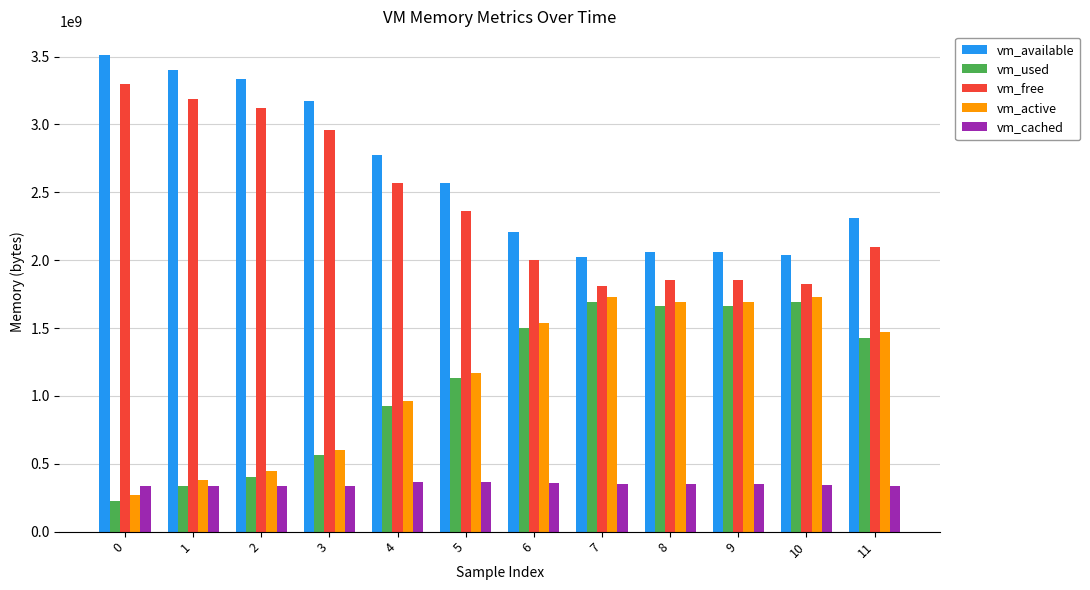

What value does the vm_active series have at 0?

269910016